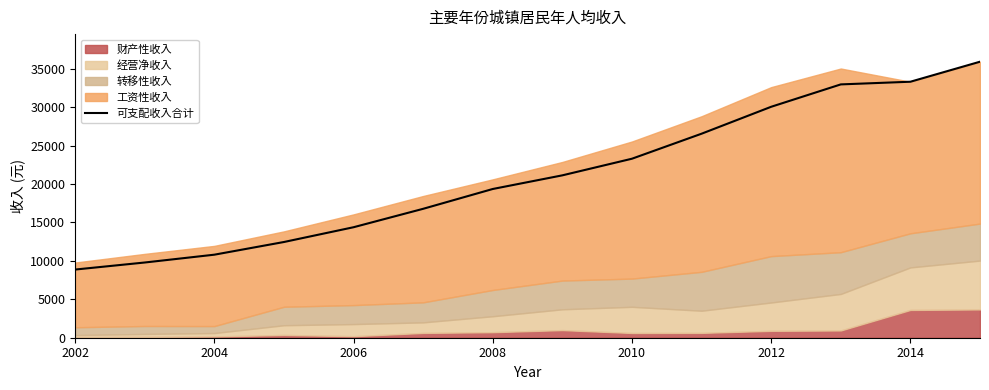

Which category has the lowest value in the 可支配收入合计 series?

2002